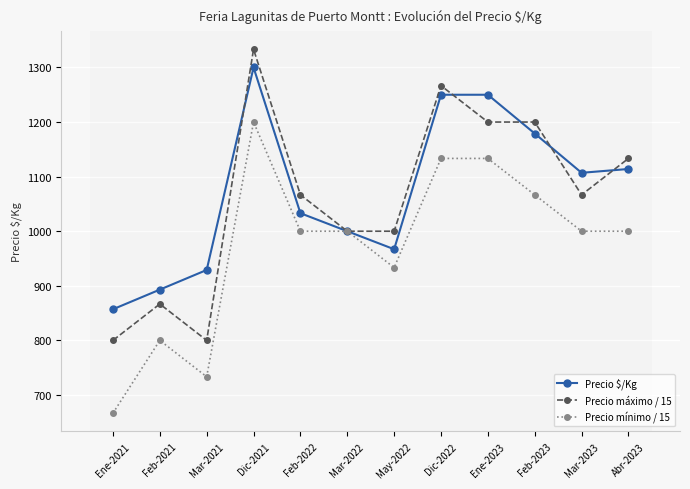

Where is the first local maximum for Precio máximo / 15?

Feb-2021